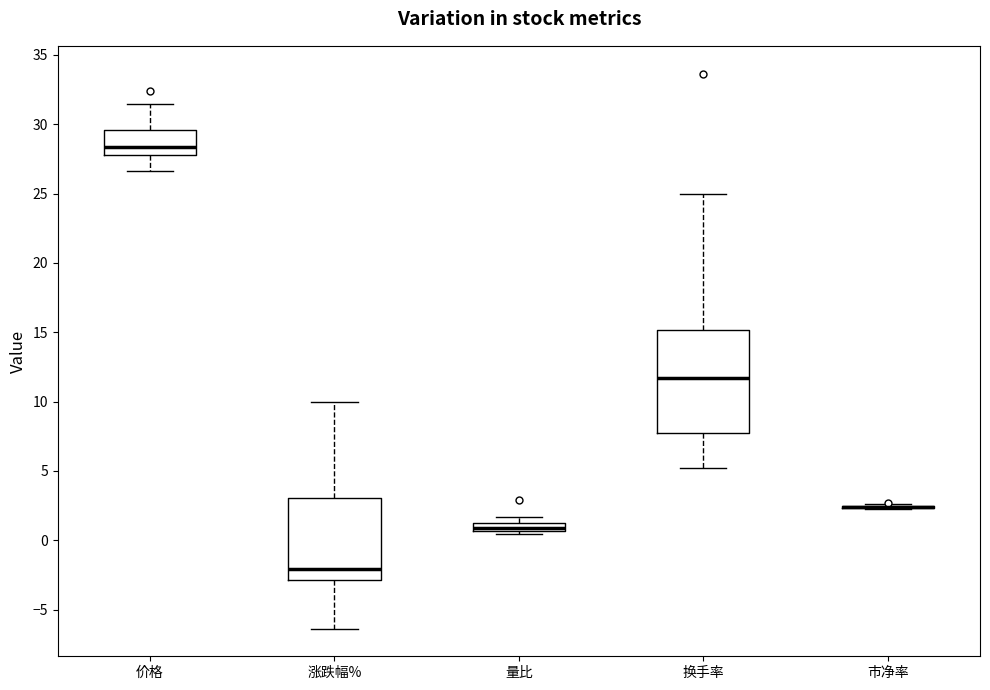

Where does the upper whisker of the box for 换手率 end on the y-axis? The values are not printed on the chart, so give them approximately, as read against the axis.

25.0